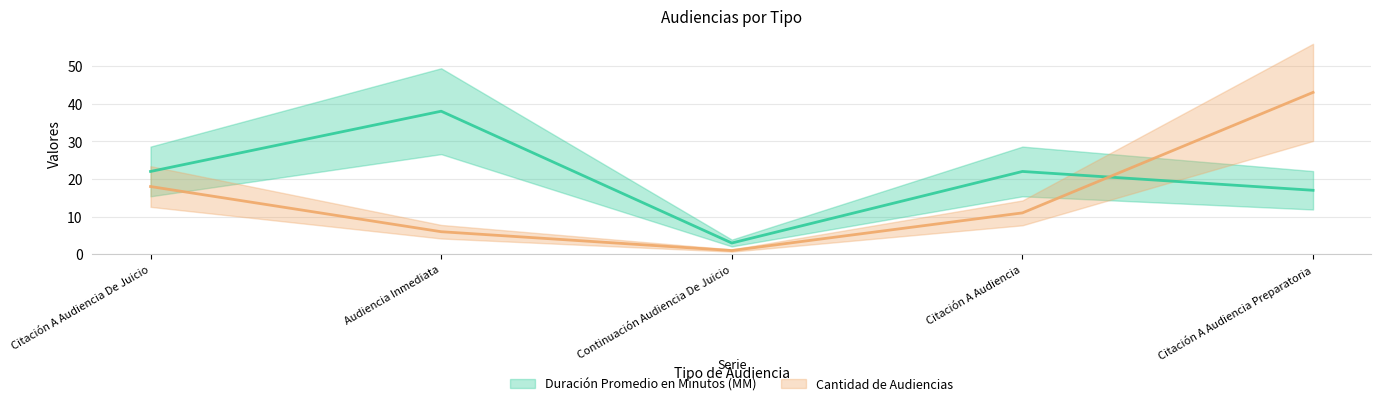

At which category is the sum across all series the highest?

Citación A Audiencia Preparatoria